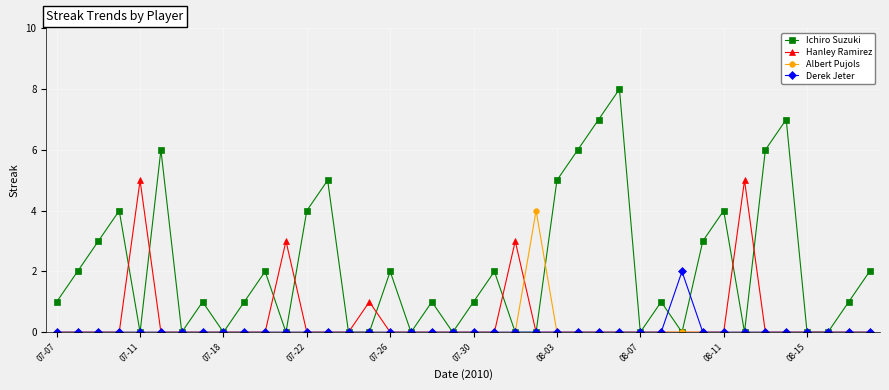

Which series has the largest total across all categories?

Ichiro Suzuki